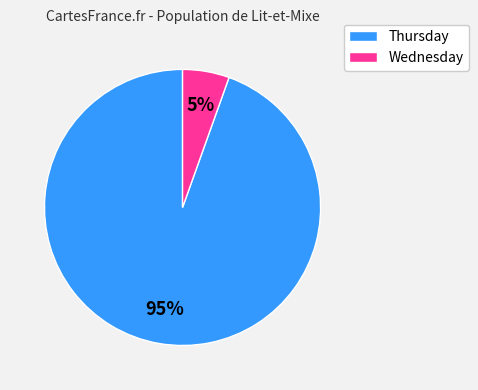

How many segments does this pie chart have?

2